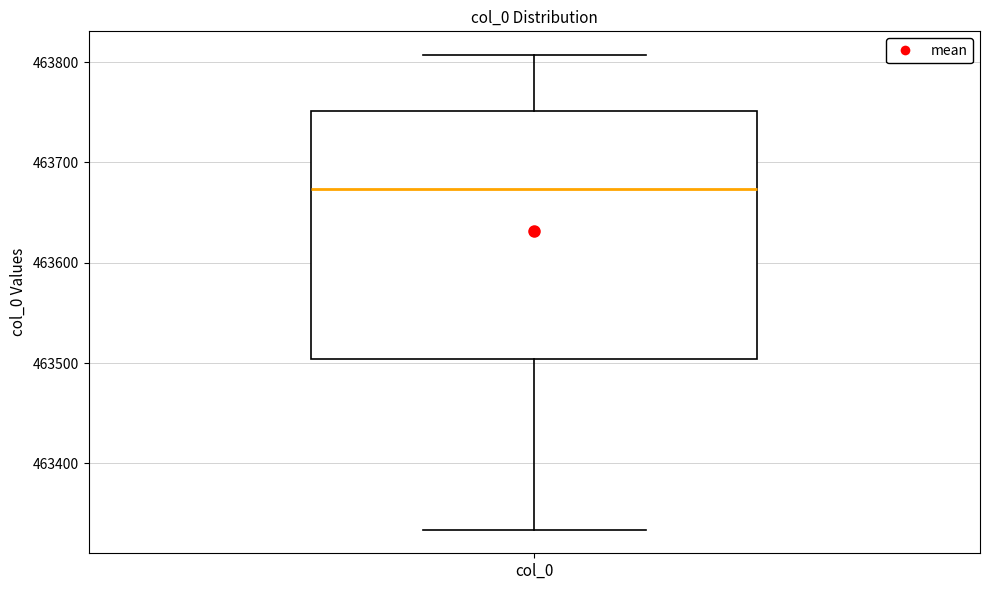

Read this box plot against the y-axis: the position of the median line, the range covered by the box, and the ends of both whiskers. The values are not printed on the chart, so give them approximately, as read against the axis.

median 463670, box 463500 to 463750, whiskers 463330 to 463810